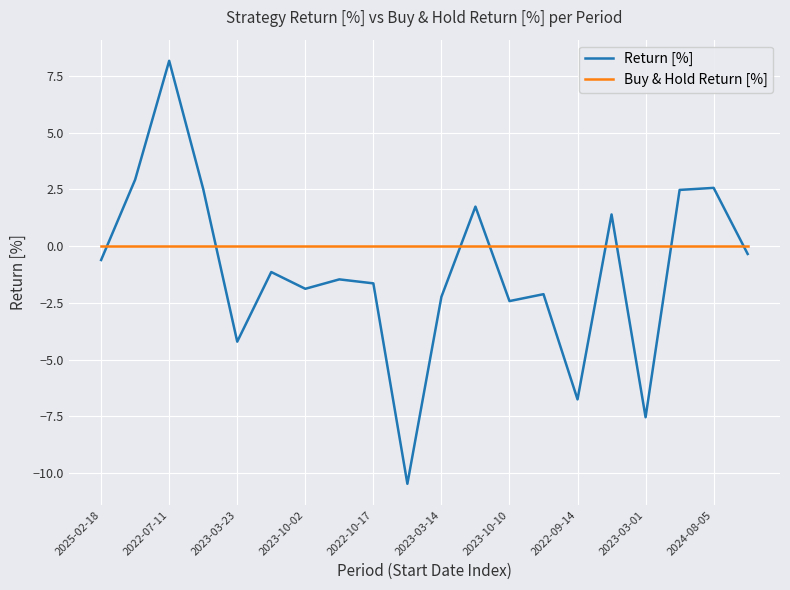

Rank the series by their maximum value, from highest to lowest.

Return [%], Buy & Hold Return [%]